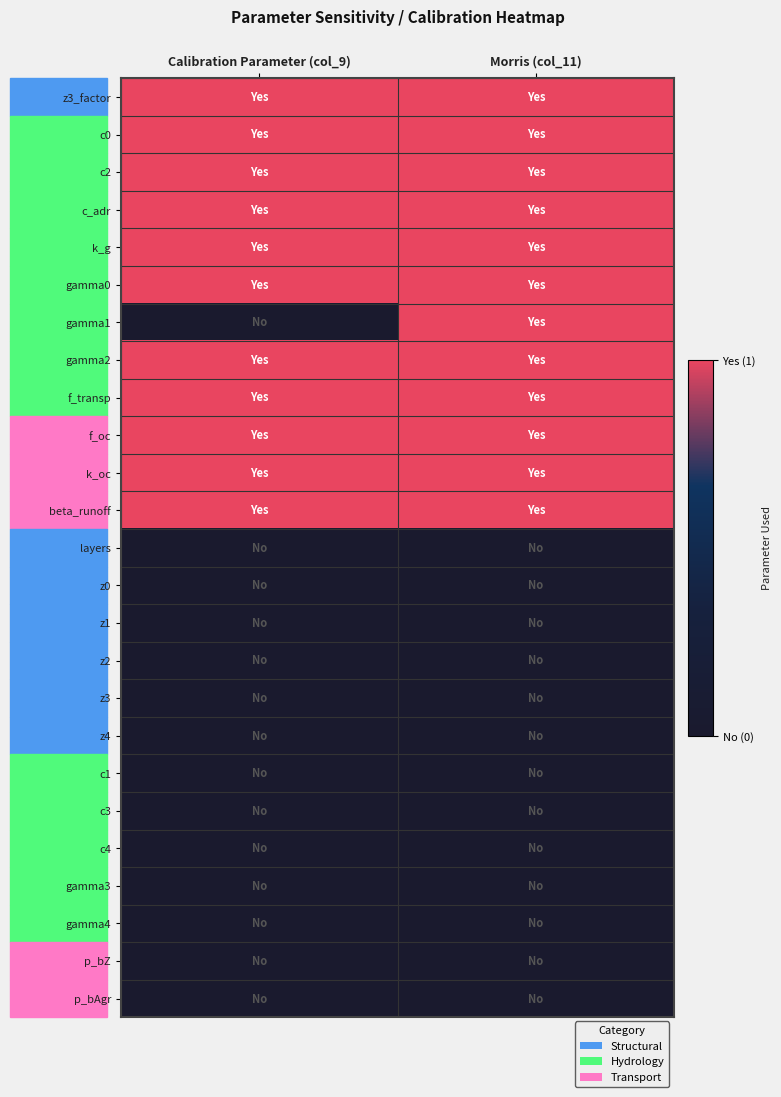

Between Calibration Parameter (col_9) and Morris (col_11), which series saw the biggest shift?

gamma1